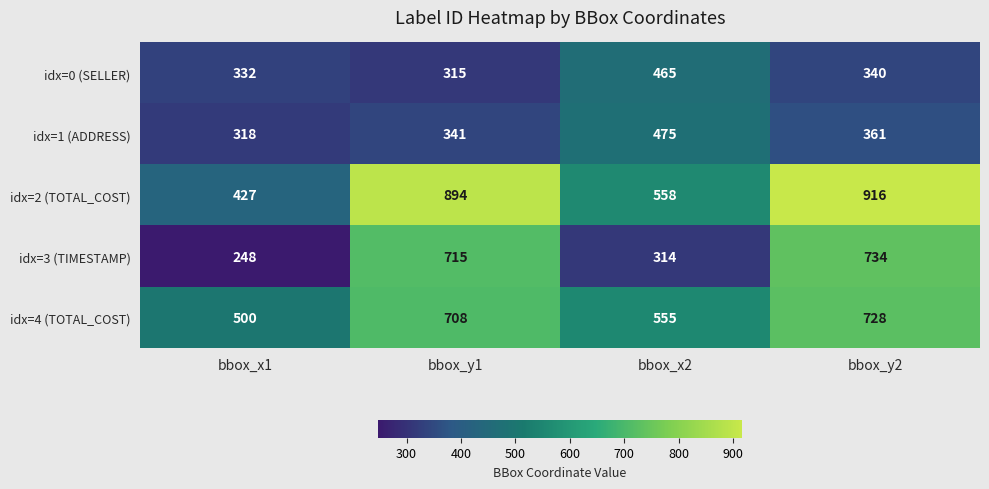

What is the difference between the maximum and minimum values in the idx=2 (TOTAL_COST) series?

489